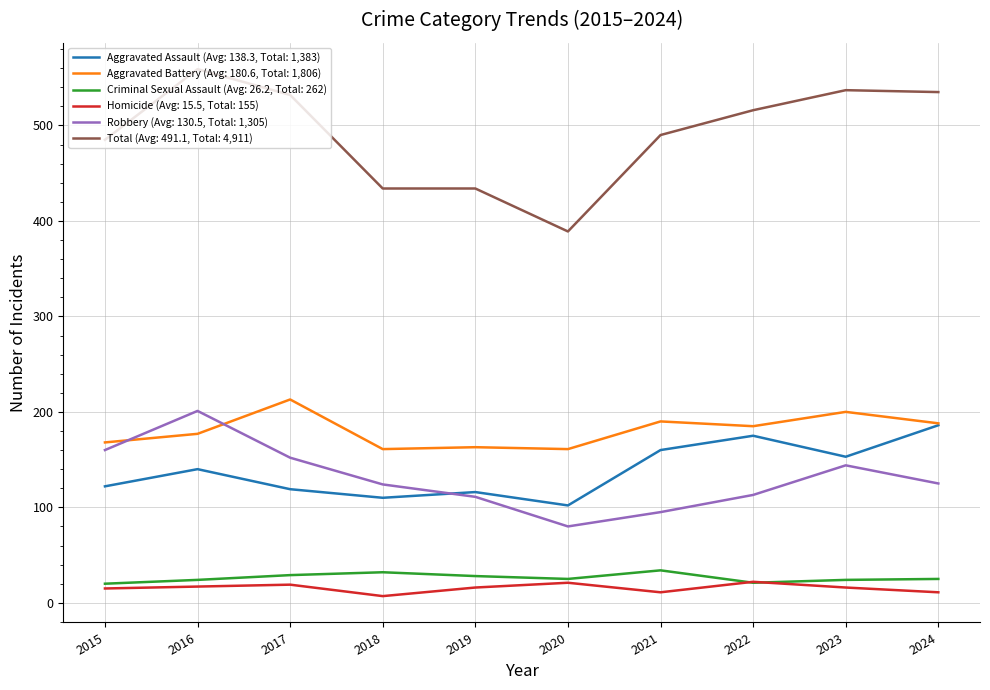

How many series are shown in this chart?

6